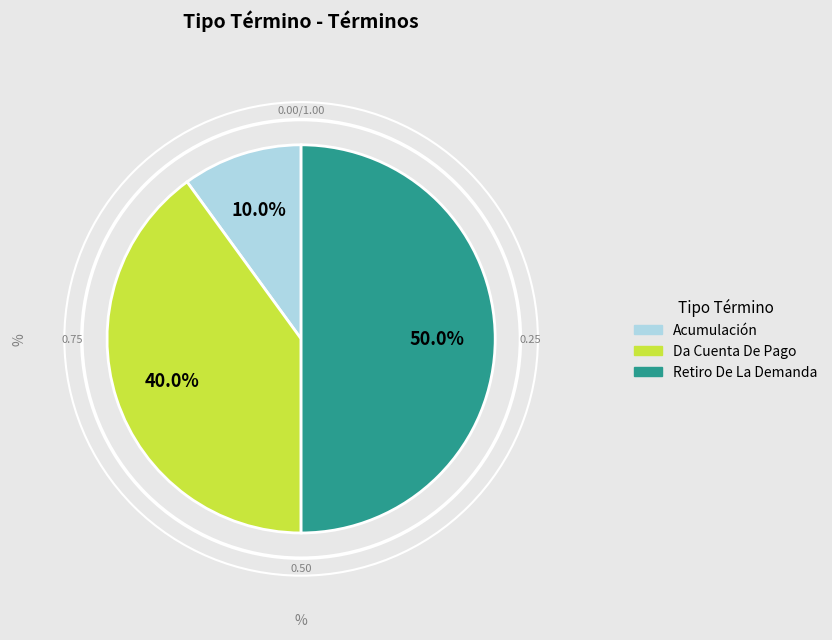

Which slice is the largest?

Retiro De La Demanda